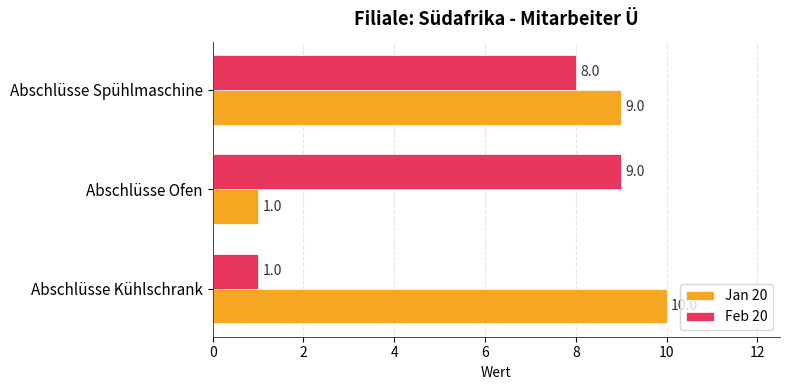

What is the difference between the maximum and second lowest values in the Feb 20 series?

1